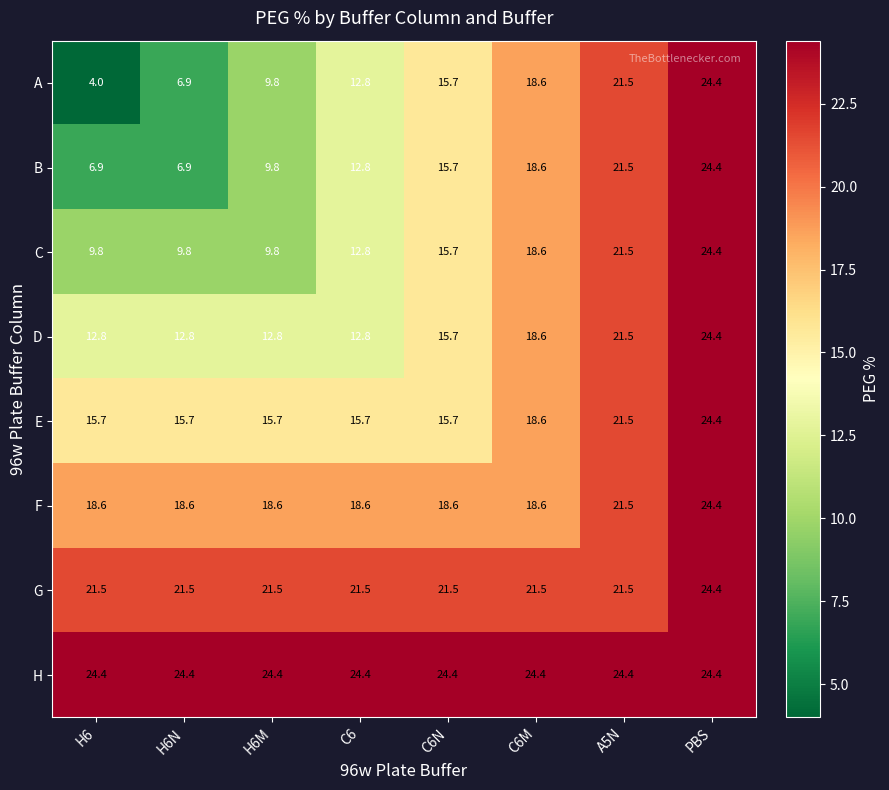

At which category is the sum across all series the highest?

PBS